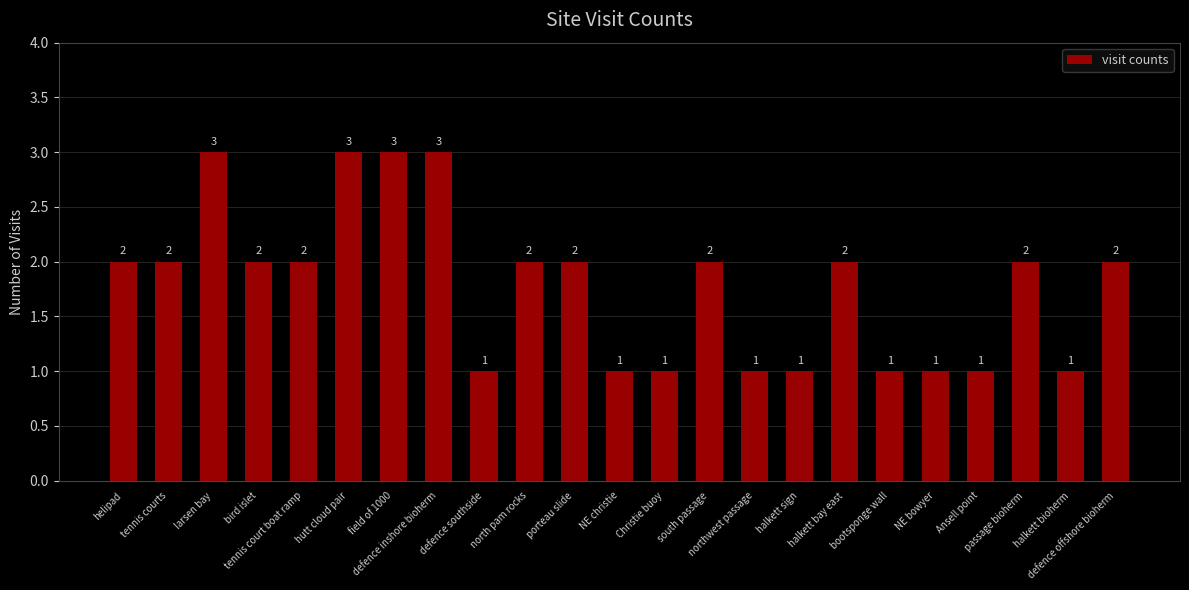

What is the difference between the maximum and minimum values?

2